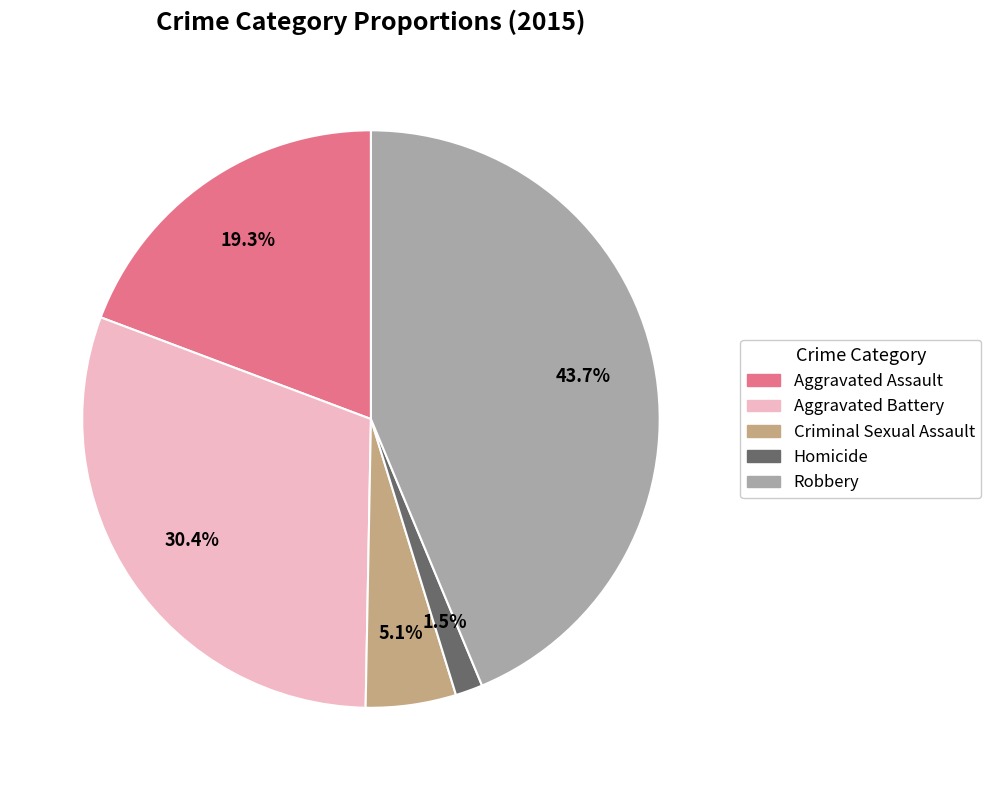

The Criminal Sexual Assault slice represents 11% of the pie. True or false?

False